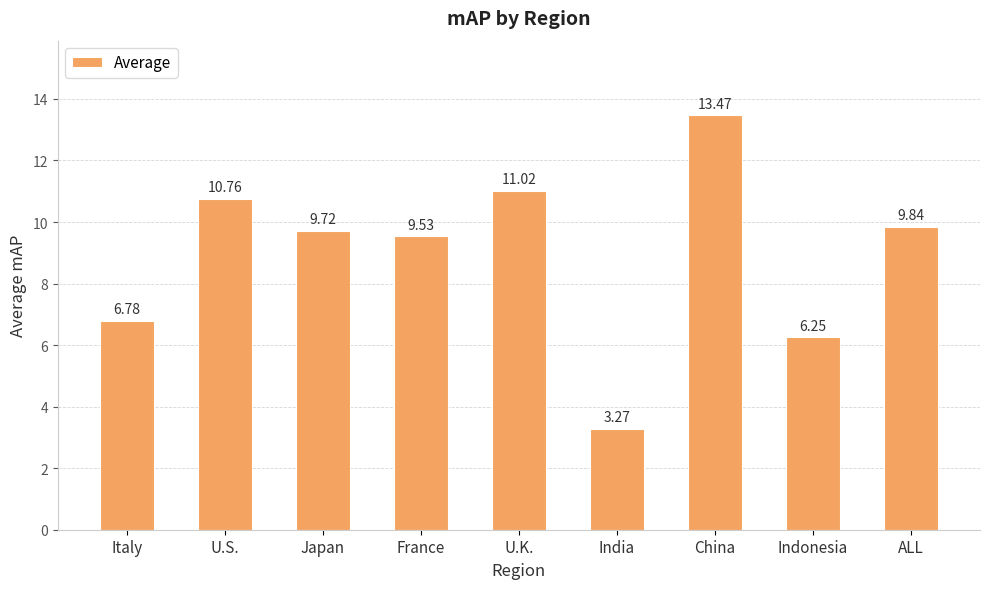

What is the label of the 1st bar from the right?

ALL